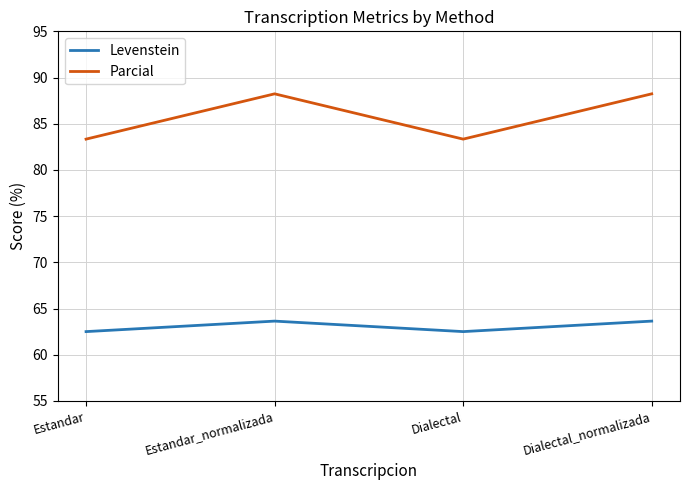

True or false: Levenstein and Parcial intersect in this chart.

False